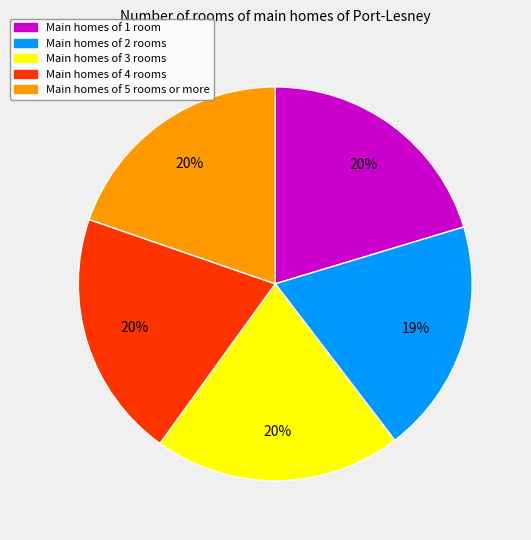

To the nearest percent, what is the average slice percentage?

20%